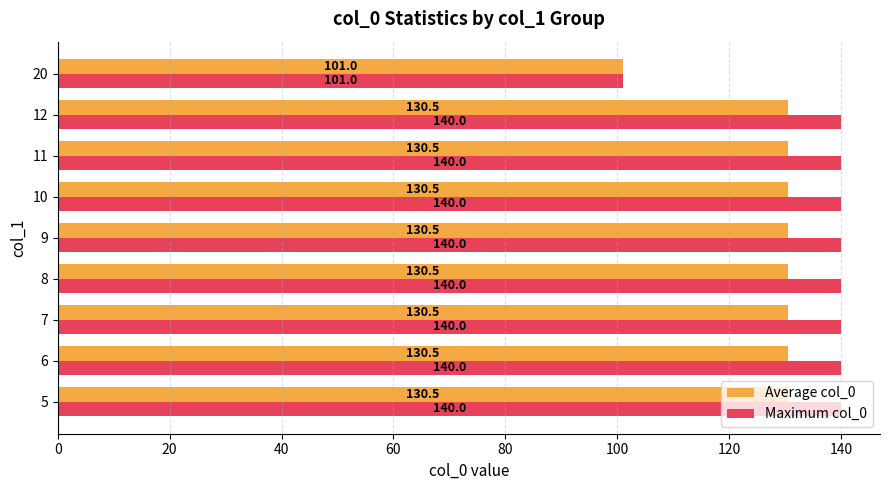

Where is Maximum col_0 nearest to the value 120?

20